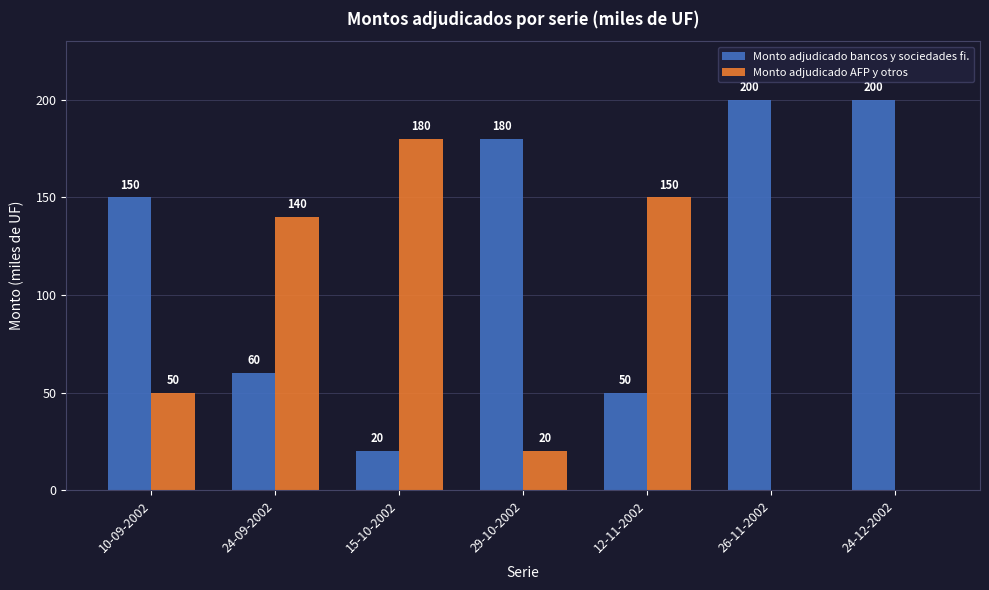

Which series has the largest total across all categories?

Monto adjudicado bancos y sociedades fi.